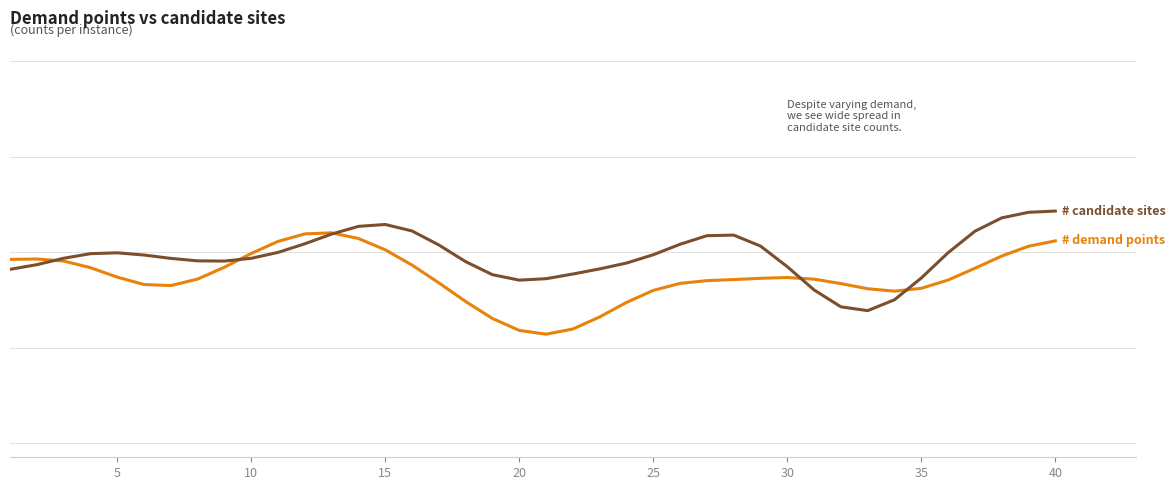

Does the chart have visible grid lines?

No